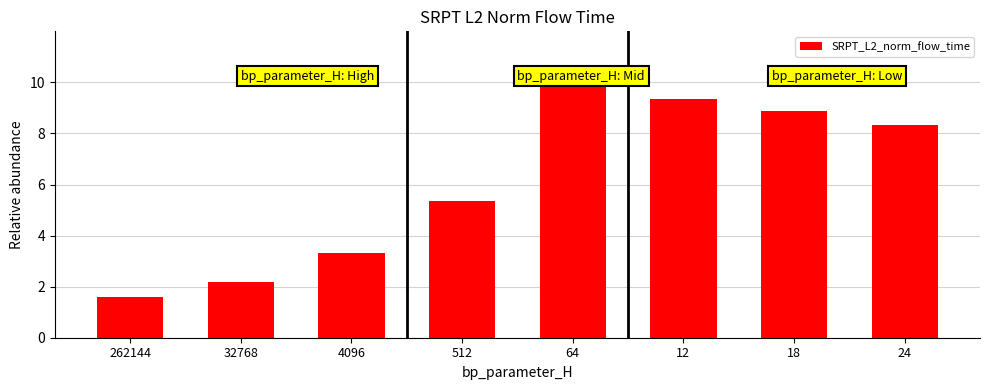

The chart shows a value of 1.6 at 262144. True or false?

True